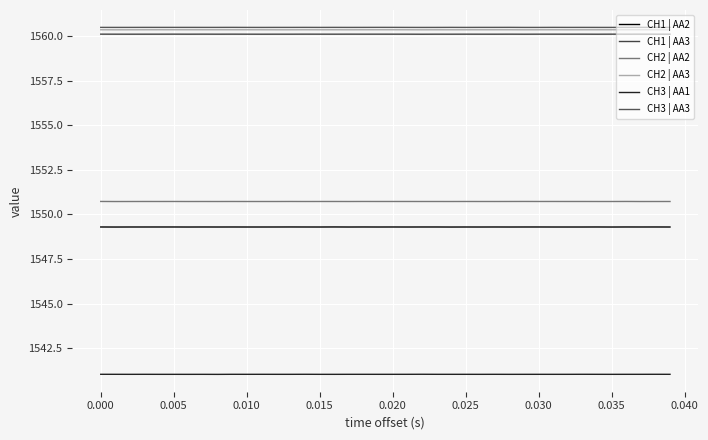

How many lines are shown in the chart?

6